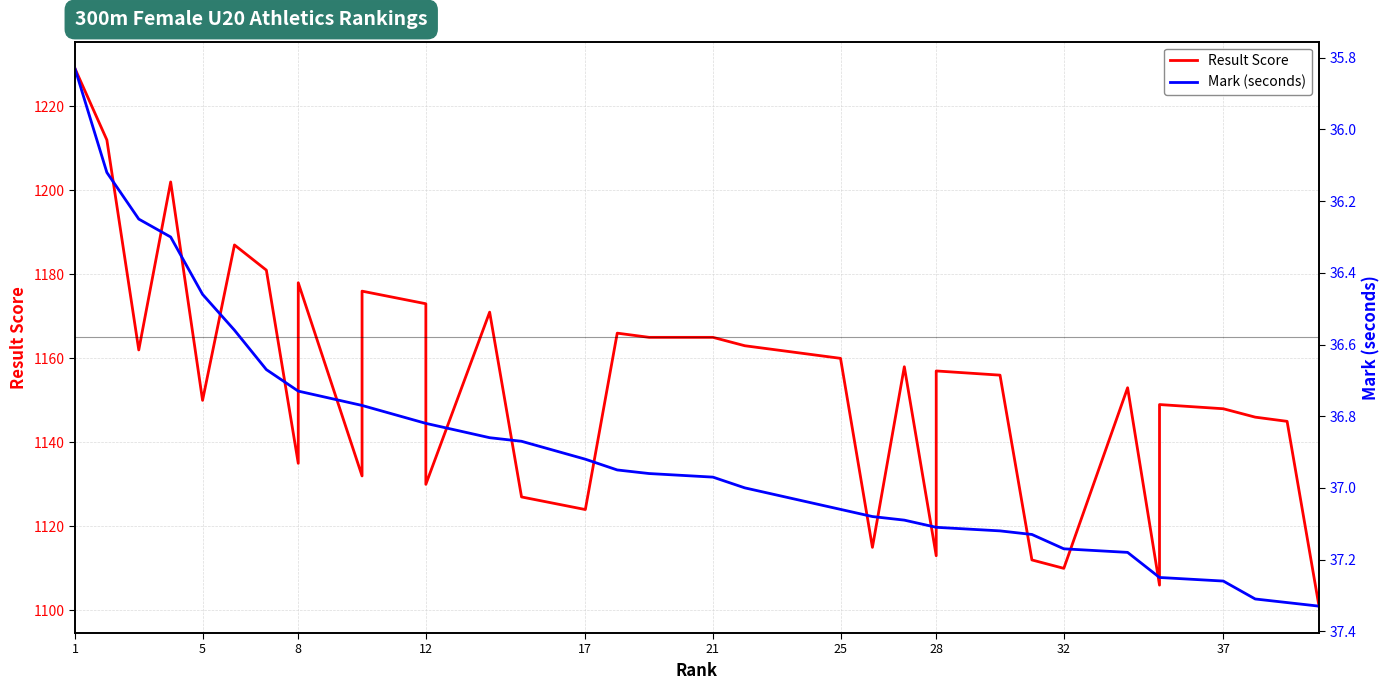

Which series has the largest range (max minus min)?

Result Score